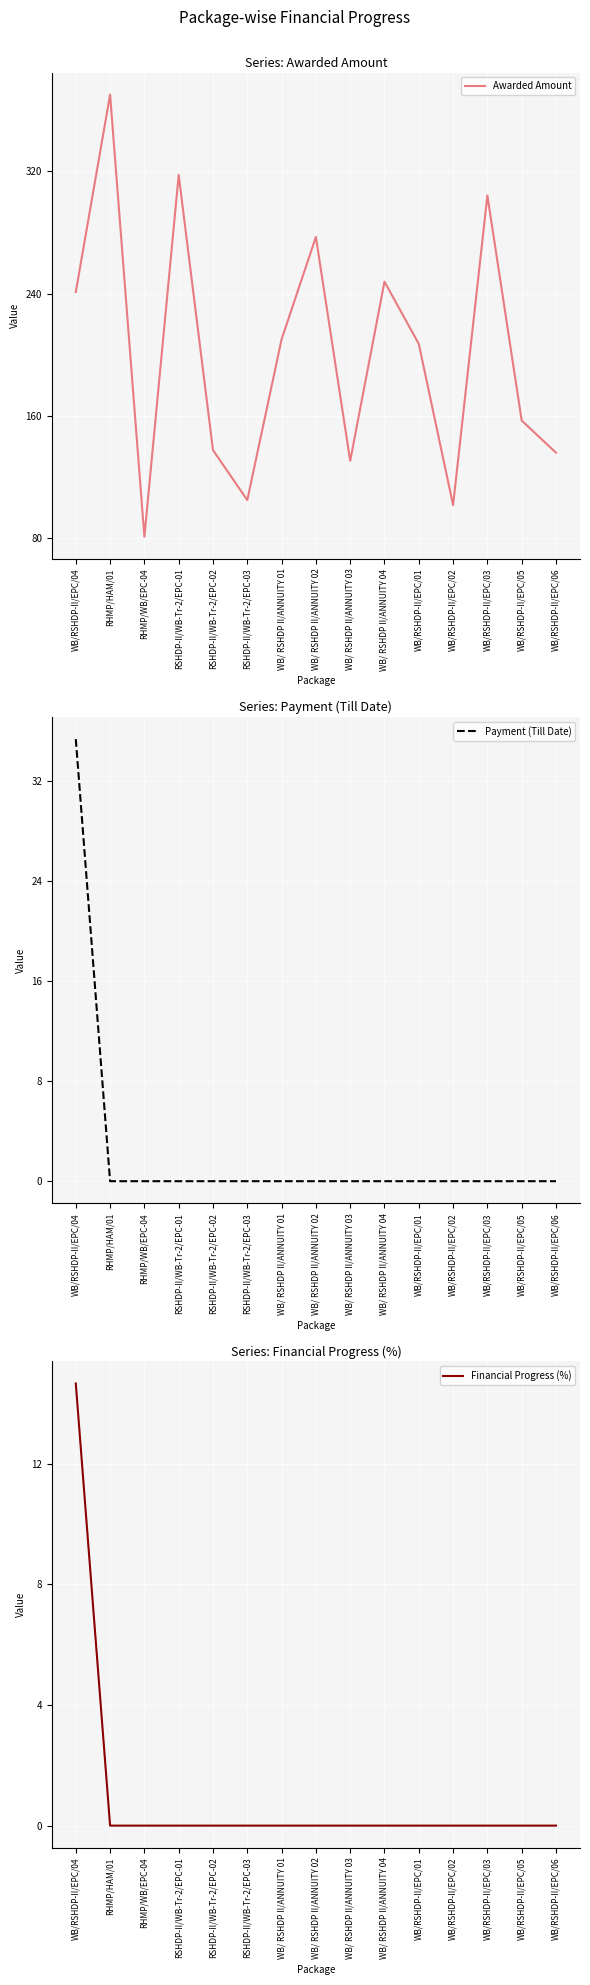

Which series has the largest range (max minus min)?

Awarded Amount